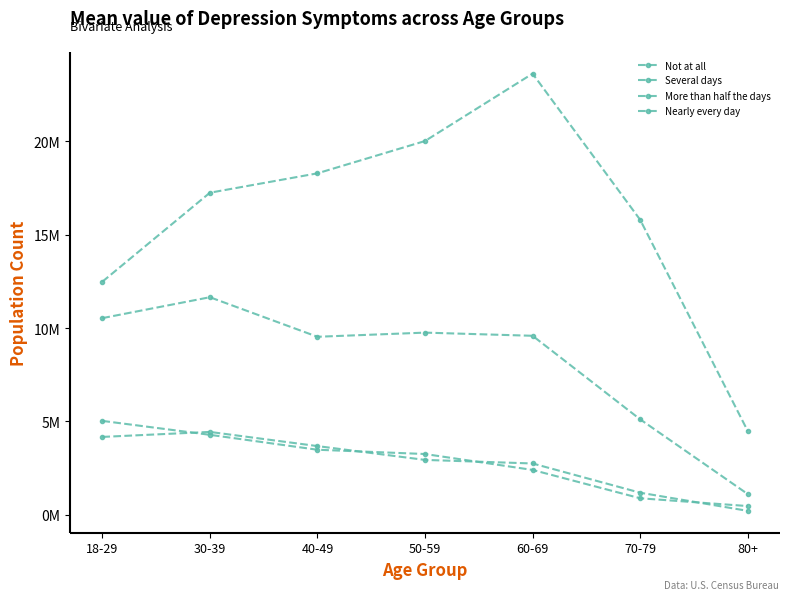

Reading left to right, what are all the values shown in this chart?

Not at all: 12484557	17254639	18294669	20025451	23636409	15804392	4486621
Several days: 10534757	11654791	9535720	9757926	9588550	5111295	1106566
More than half the days: 4169133	4436840	3677278	2936855	2745716	1179374	206397
Nearly every day: 5028266	4281334	3481621	3252332	2399869	881567	463449